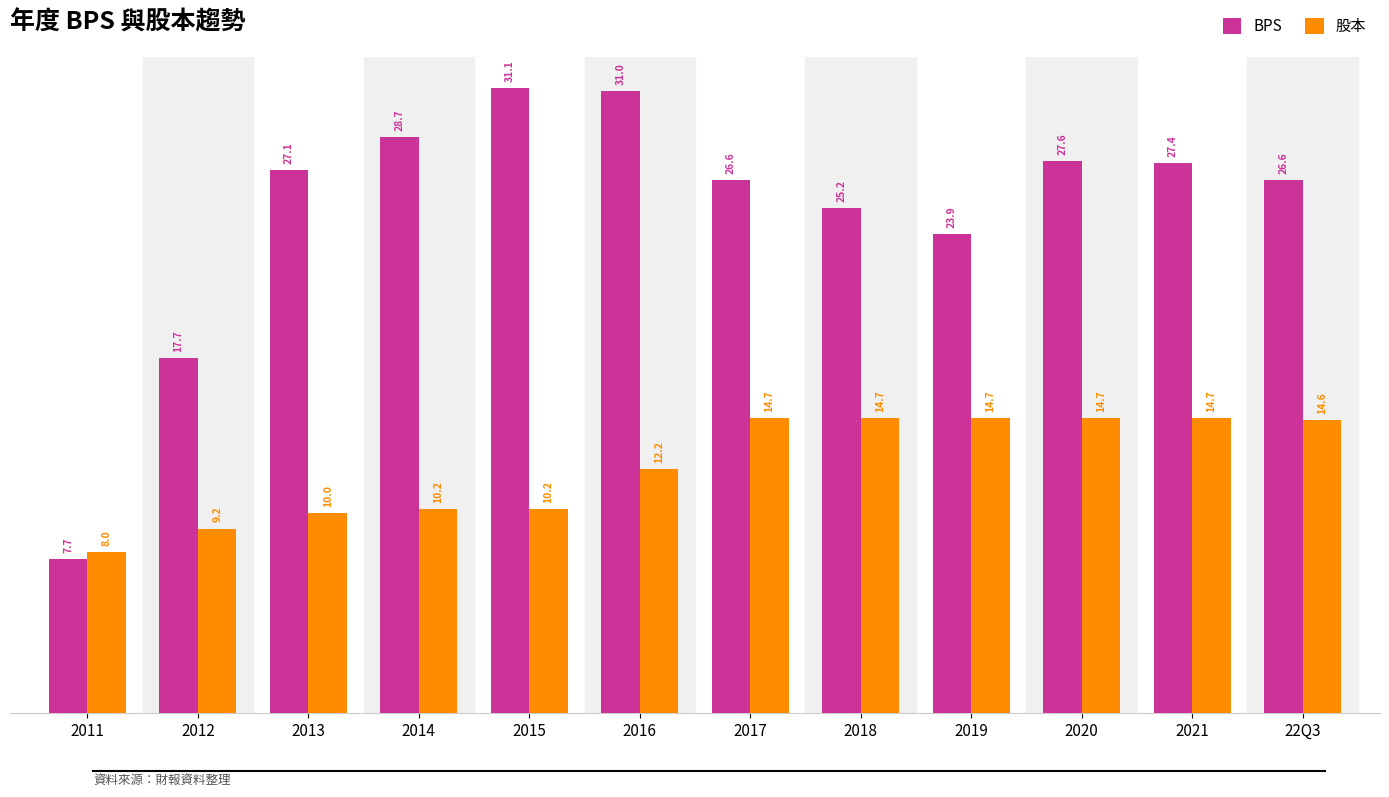

At which label does BPS first exceed 27?

2013